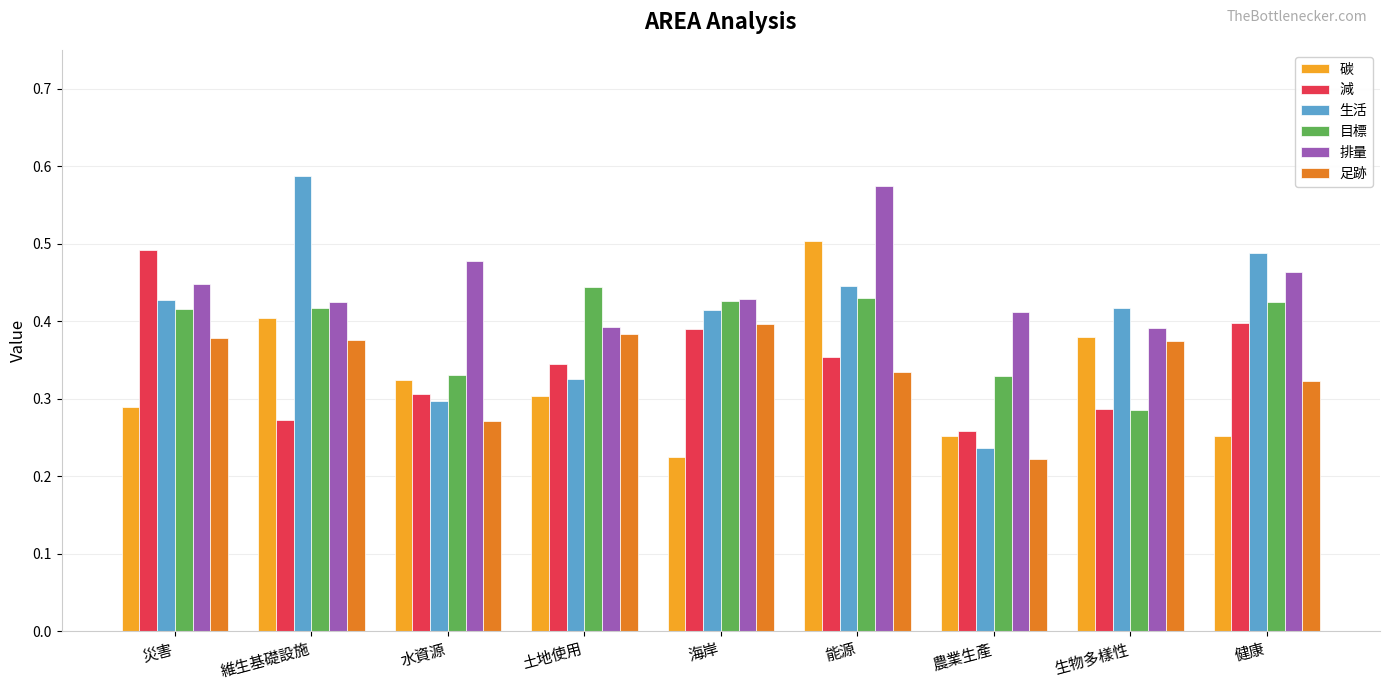

List the series in order of their peak value, highest first.

生活, 排量, 碳, 減, 目標, 足跡